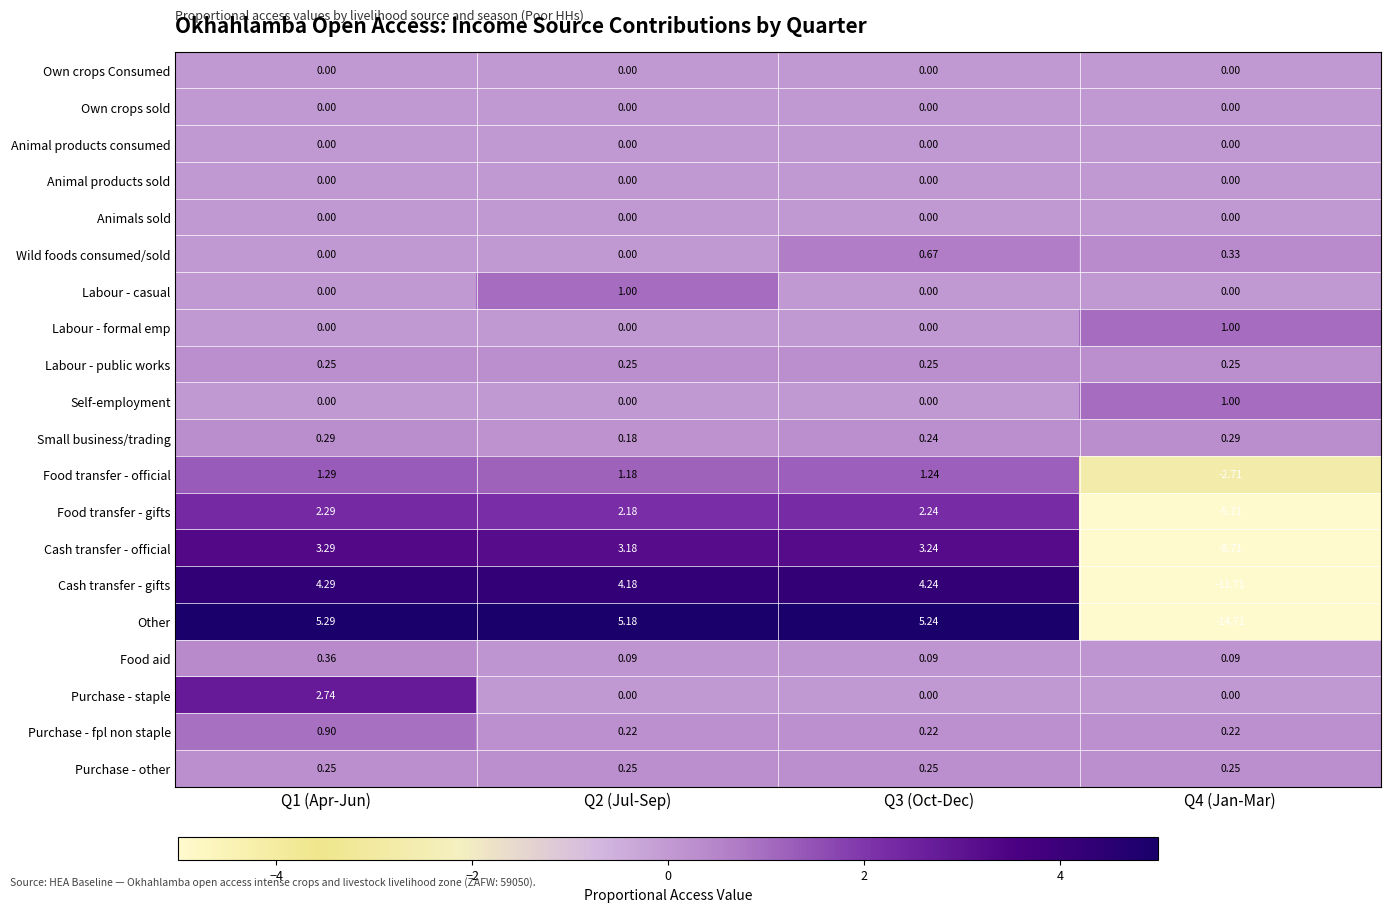

At how many categories does at least one series exceed 0?

4